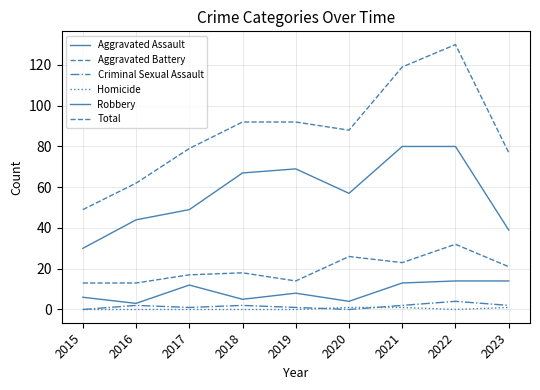

What is the spread (max minus min) of values at 2019?

92